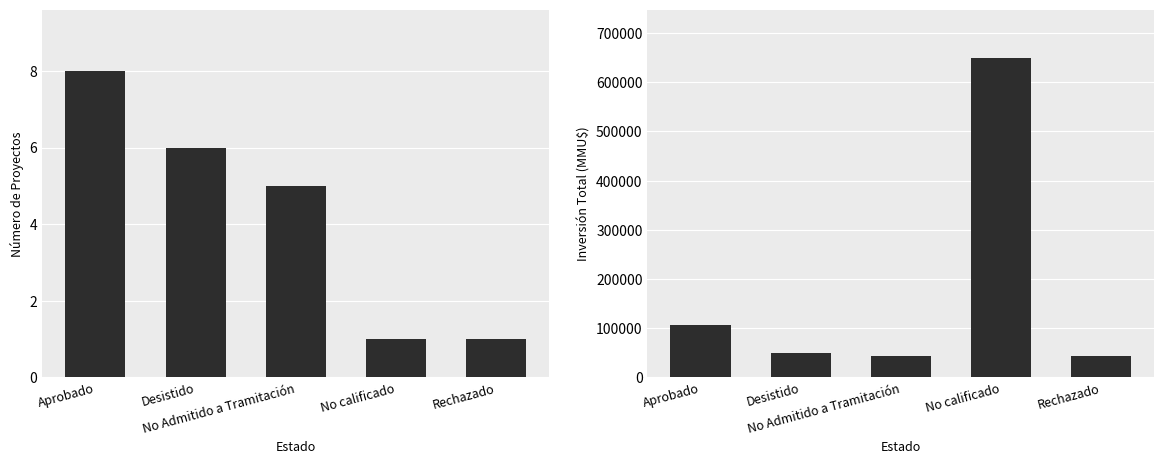

Does the chart contain stacked bars?

No